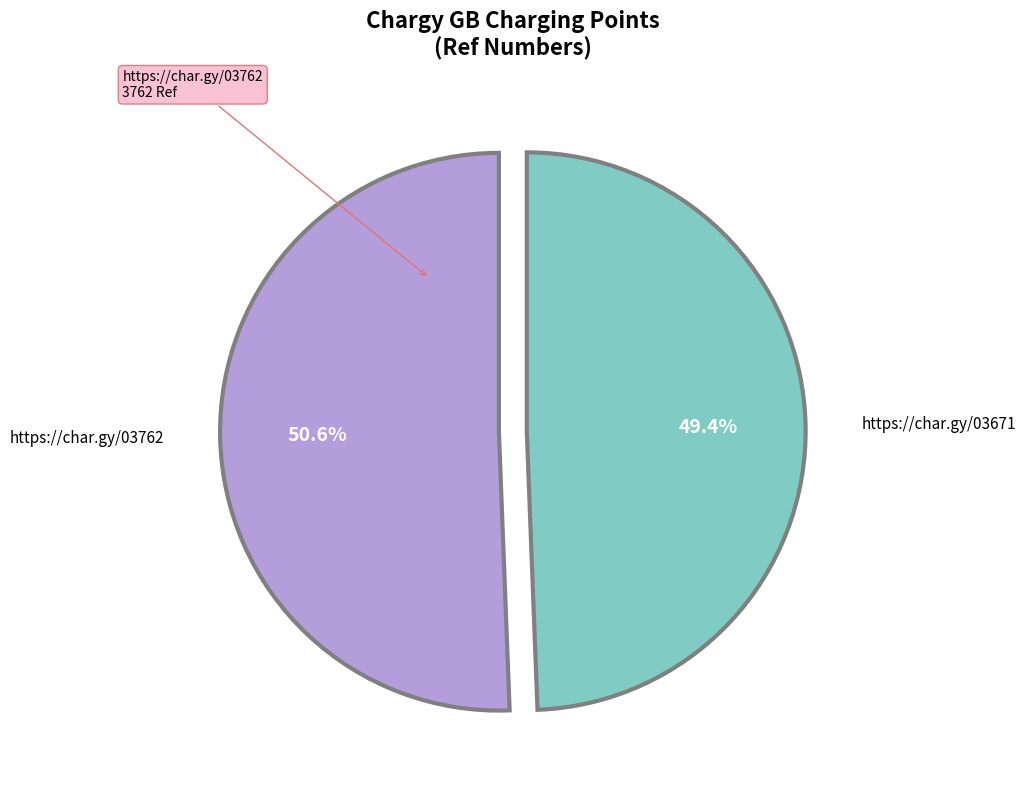

To the nearest percent, what is the difference between the largest and smallest slice percentages?

1%